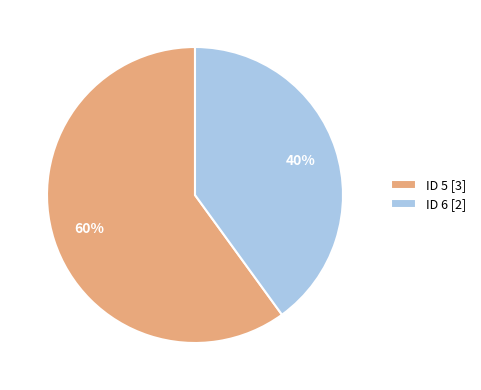

Is it true that ID 6 is 40% of the pie?

True